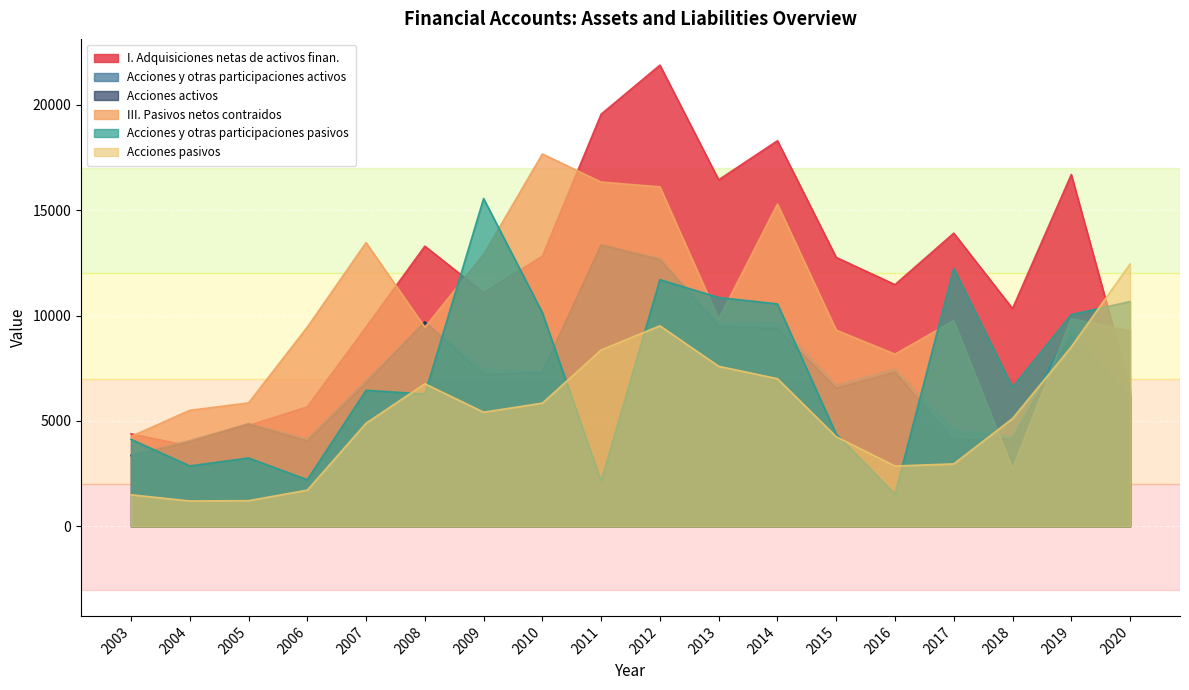

How many categories are shown in the chart?

18